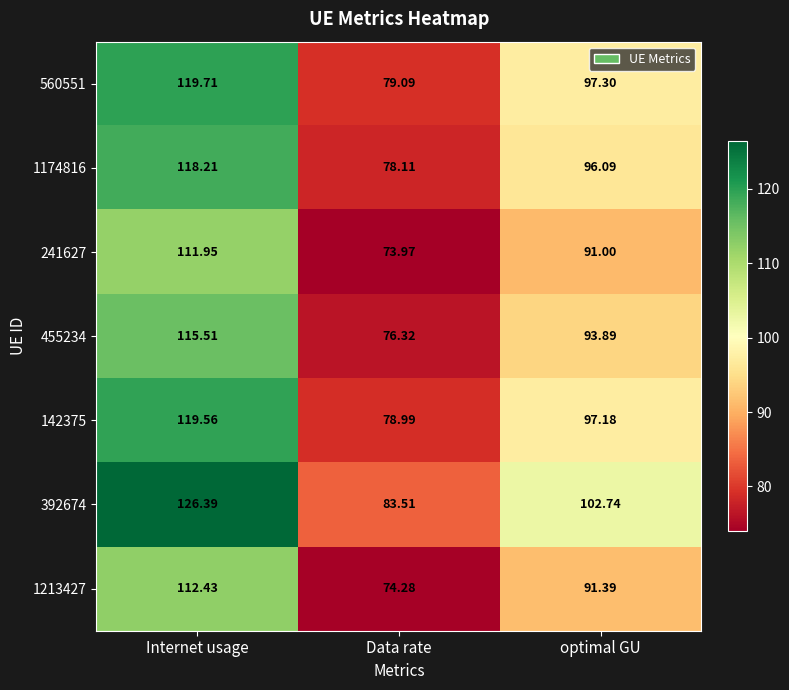

At how many categories does at least one series exceed 78?

3